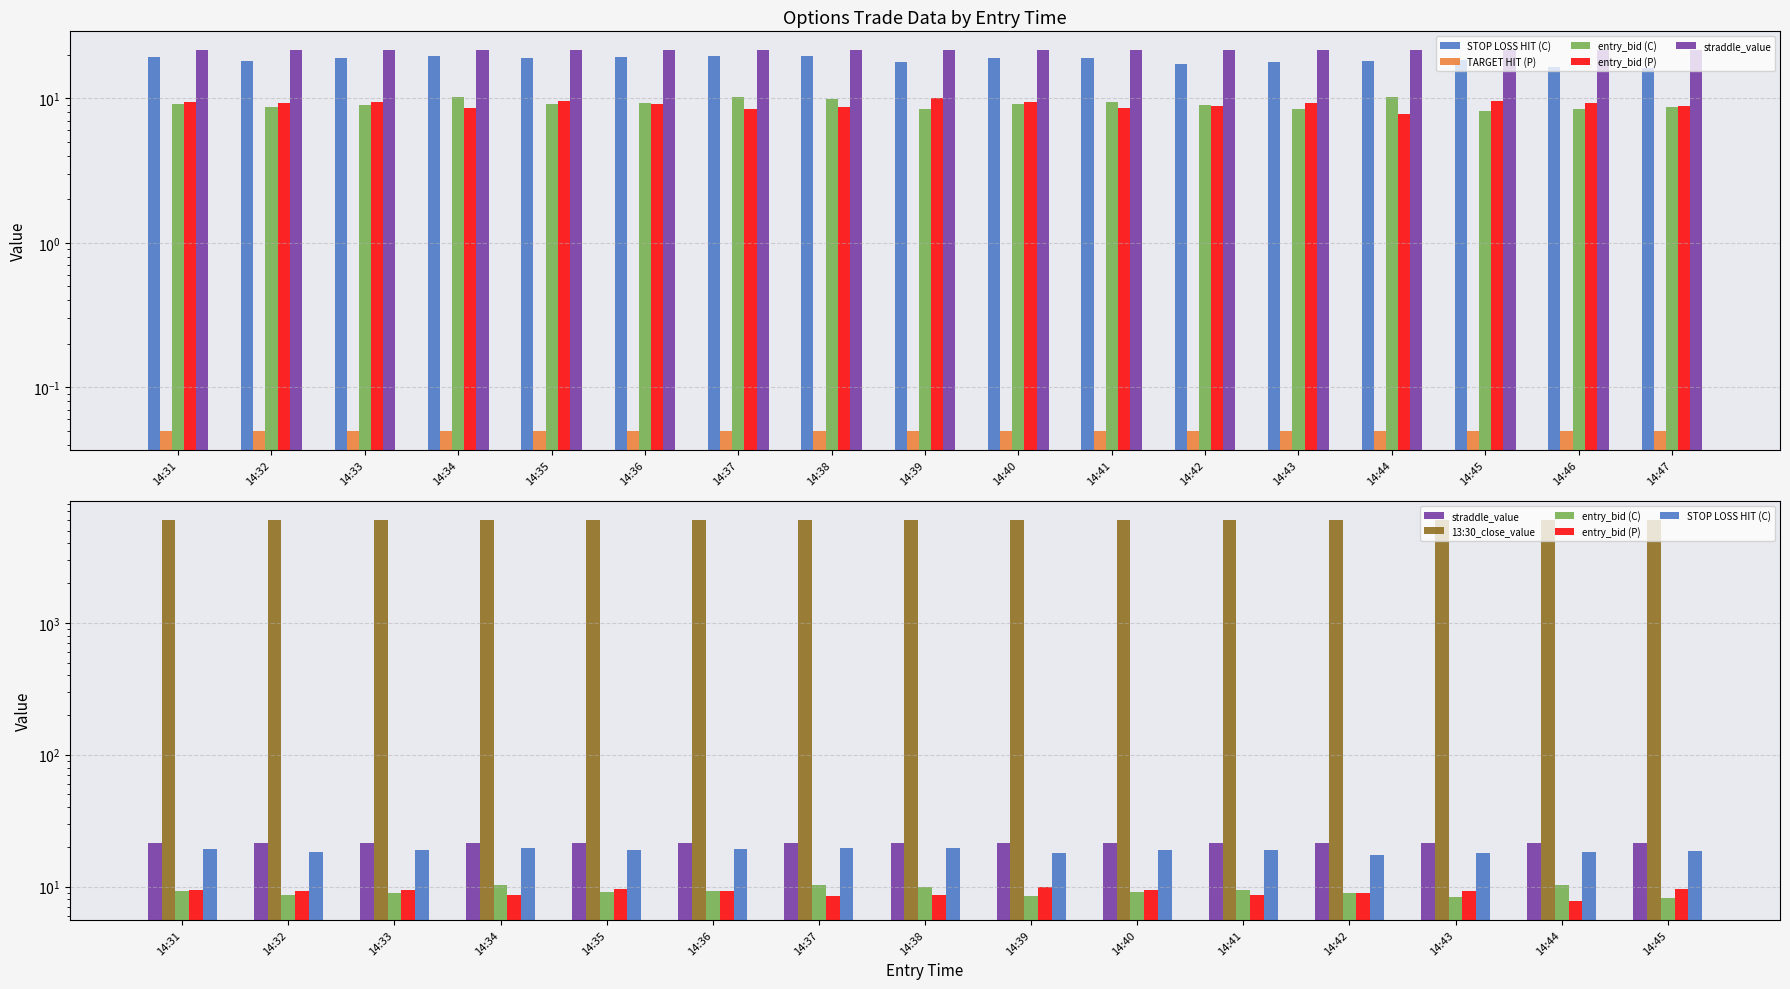

Which series has the widest spread of values?

STOP LOSS HIT (C)